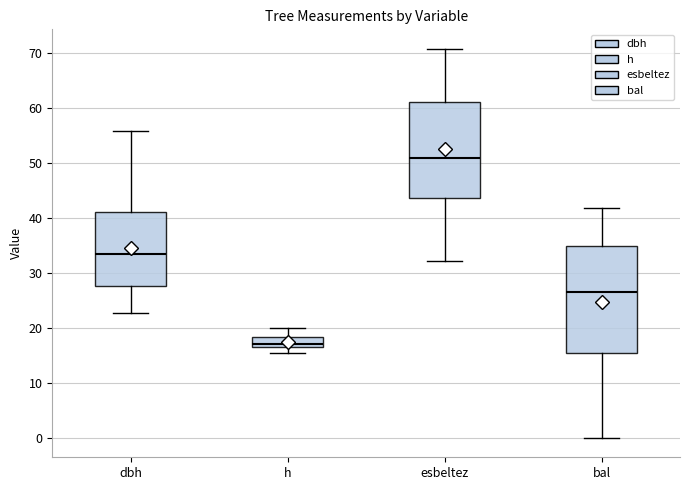

Reading left to right, read every box against the y-axis: the position of its median line, the range the box covers, and the ends of its whiskers. The values are not printed on the chart, so give them approximately, as read against the axis.

dbh: median 33, box 28 to 41, whiskers 23 to 56
h: median 17 (just above the box's lower edge), box 17 to 18, whiskers 16 to 20
esbeltez: median 51, box 44 to 61, whiskers 32 to 71
bal: median 27, box 15 to 35, whiskers 0 to 42